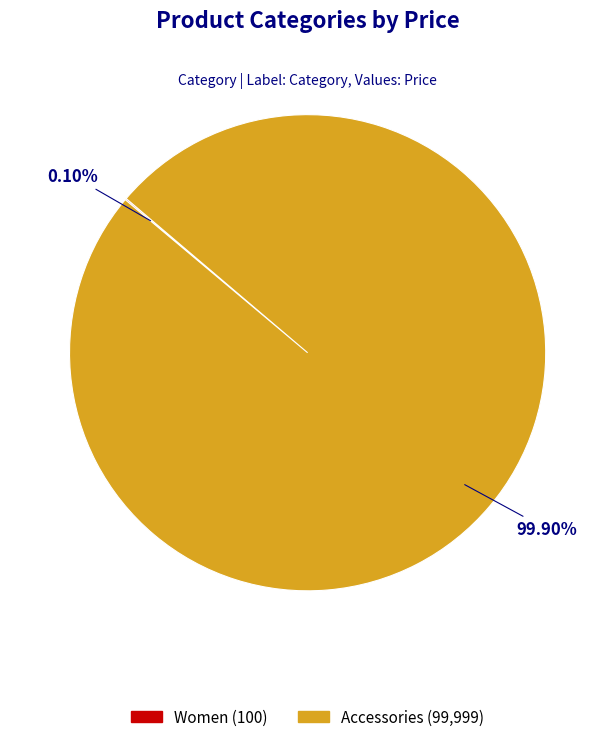

Is there any slice that represents more than half of the pie?

Yes